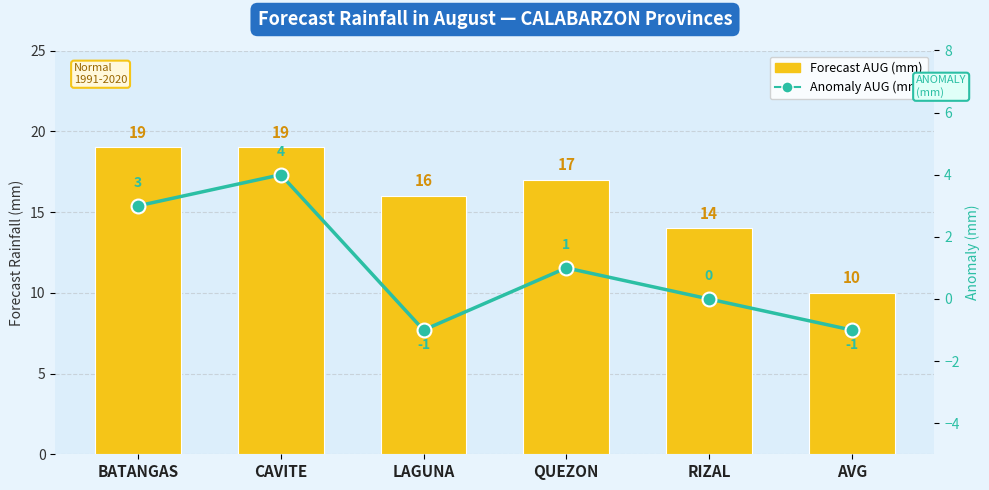

What is the value of the Forecast AUG (mm) bar at the 3rd from the left?

16